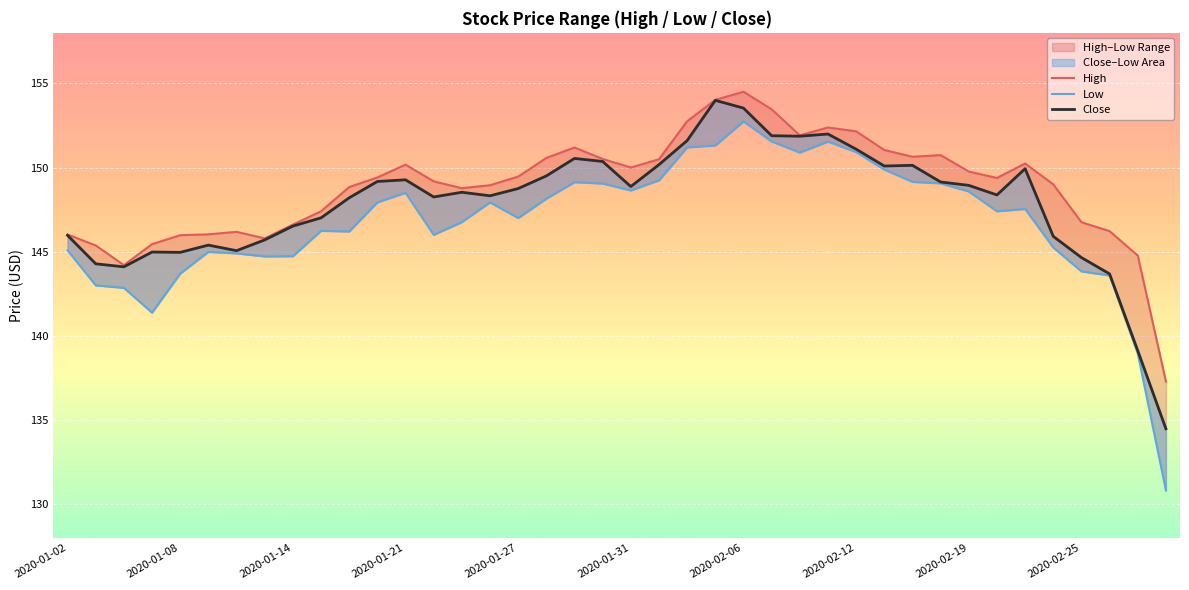

What is the total value across all series at 34?

447.7